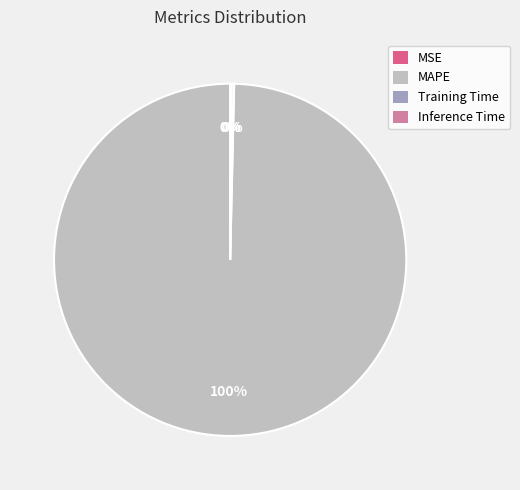

True or false: MAPE accounts for 92% of the total.

False